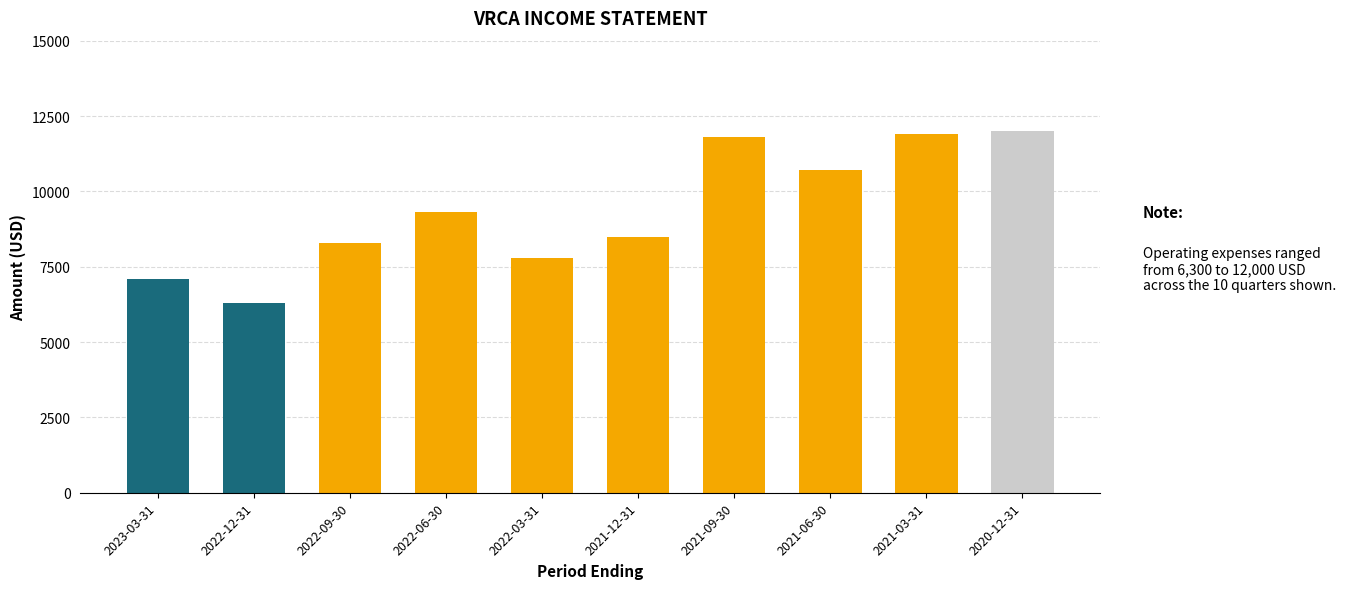

The value at 2021-06-30 is 10700. True or false?

True